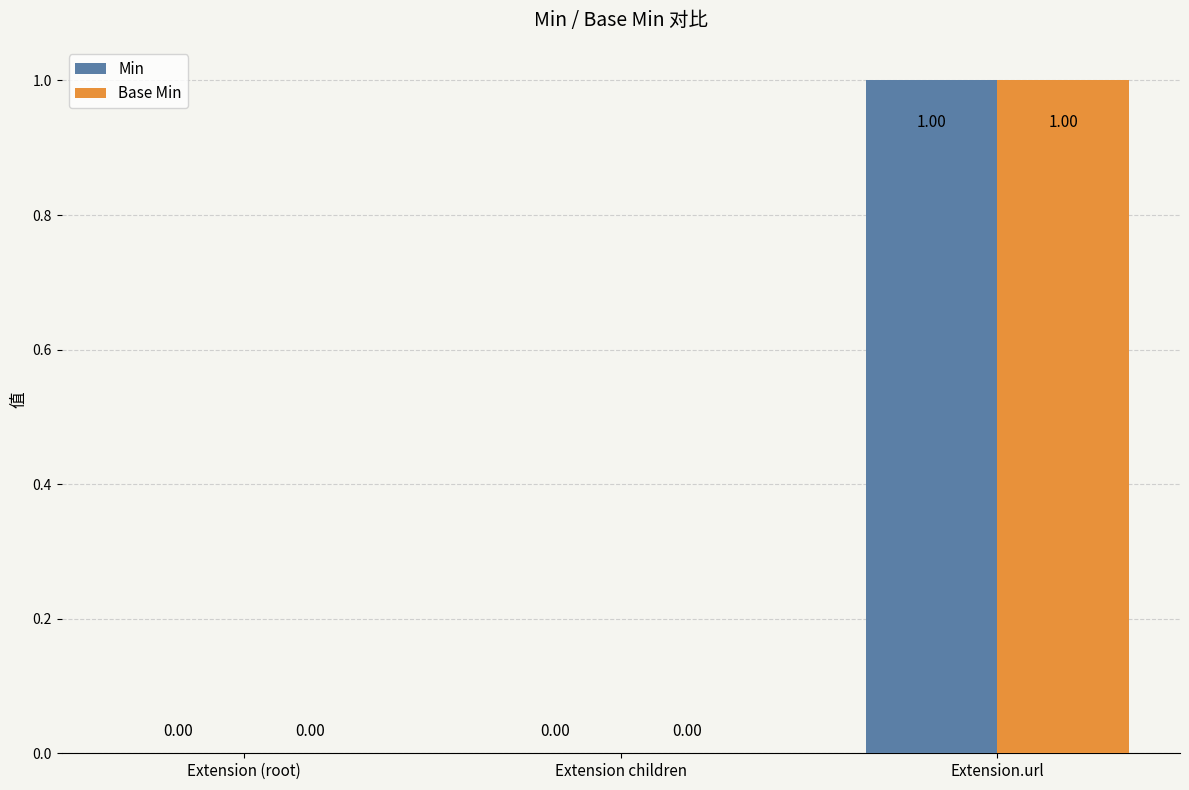

How many series are shown in this chart?

2